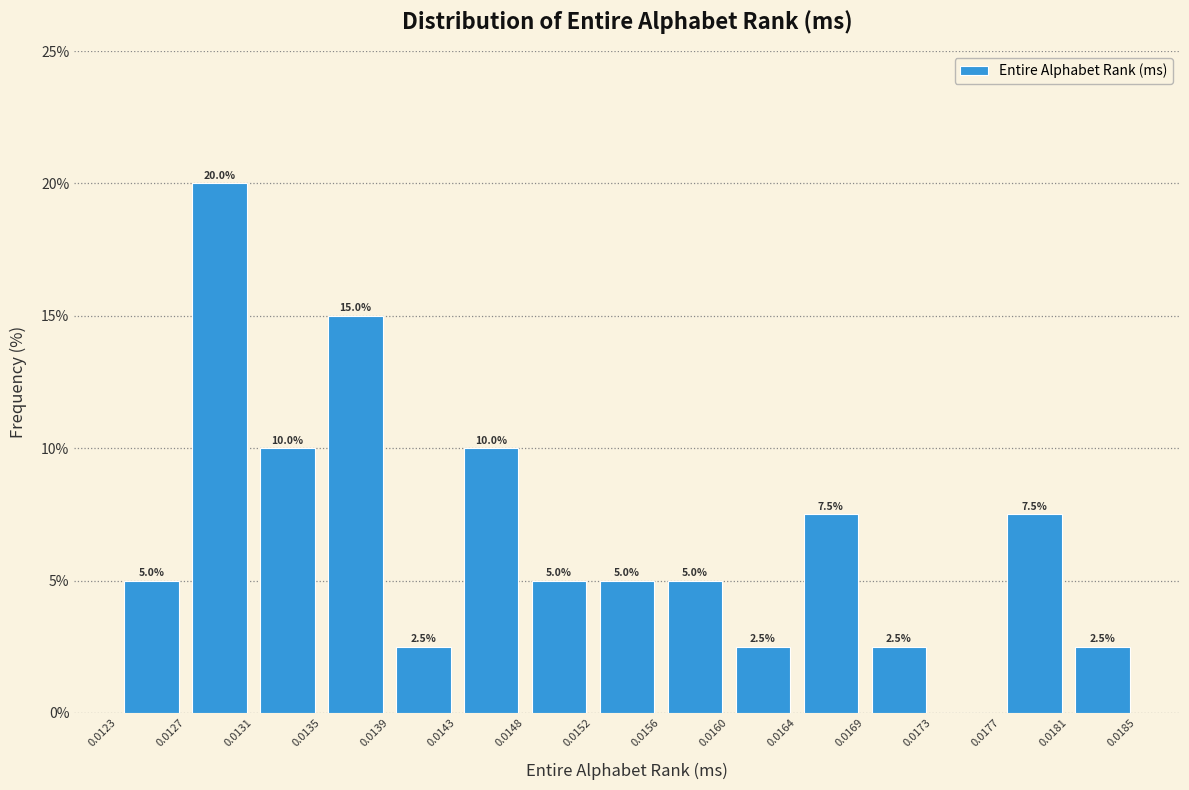

Which range on the x-axis has the tallest bar?

0.0127 to 0.0131